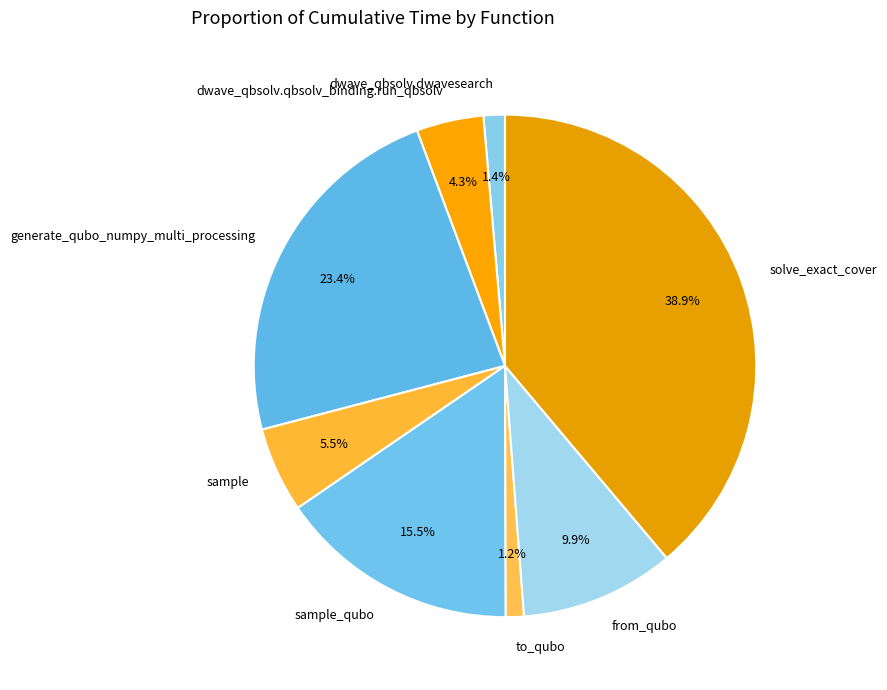

Approximately how many times larger is the value at sample_qubo compared to solve_exact_cover?

0.4